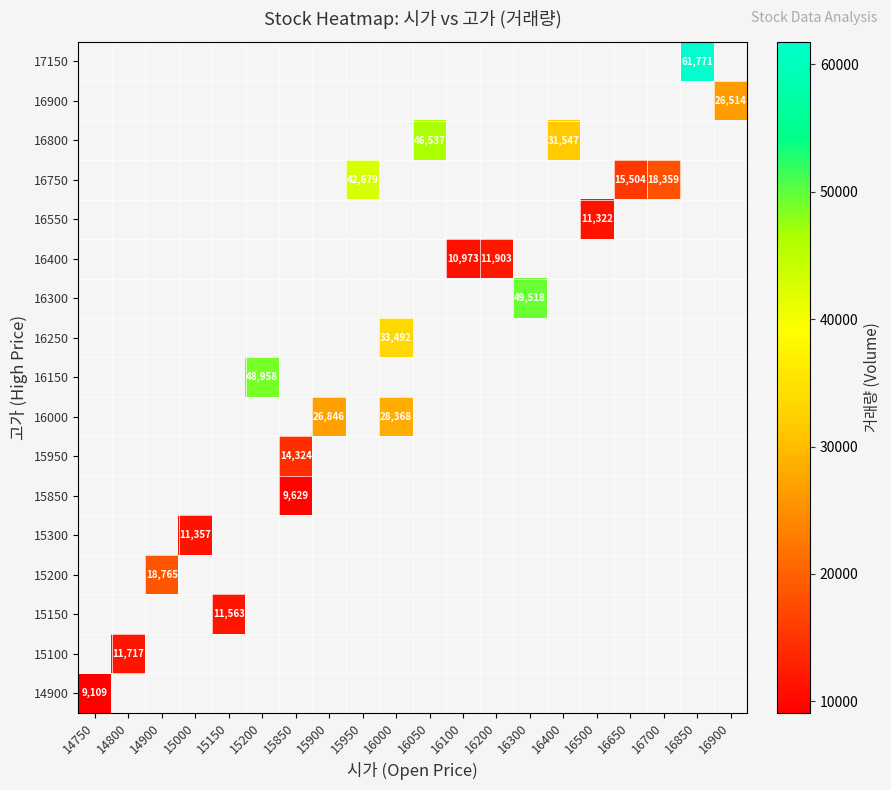

What is the greatest value displayed?

61771.0